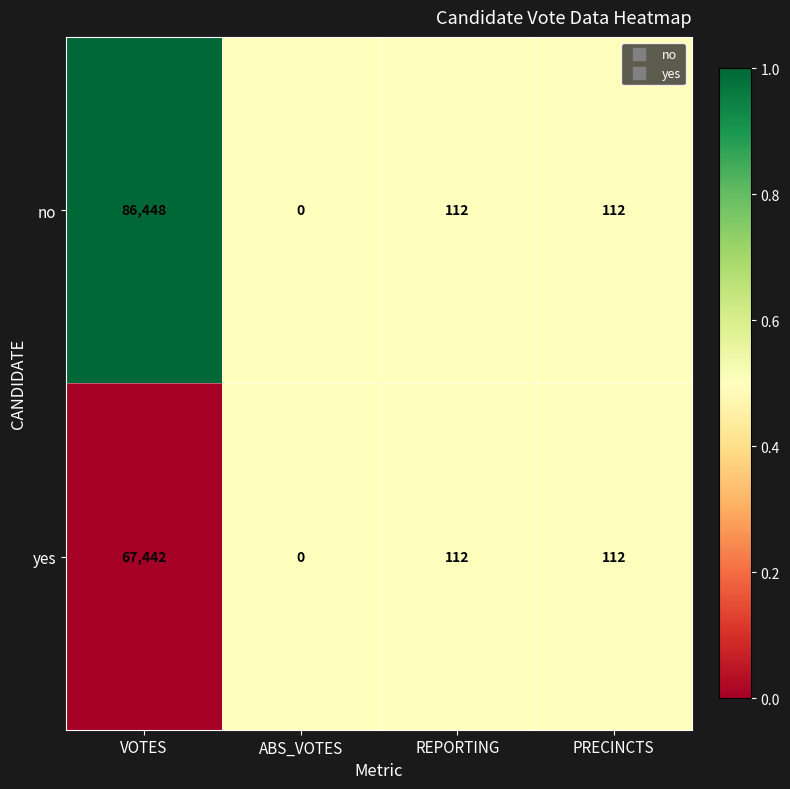

What is the total value across all series at ABS_VOTES?

0